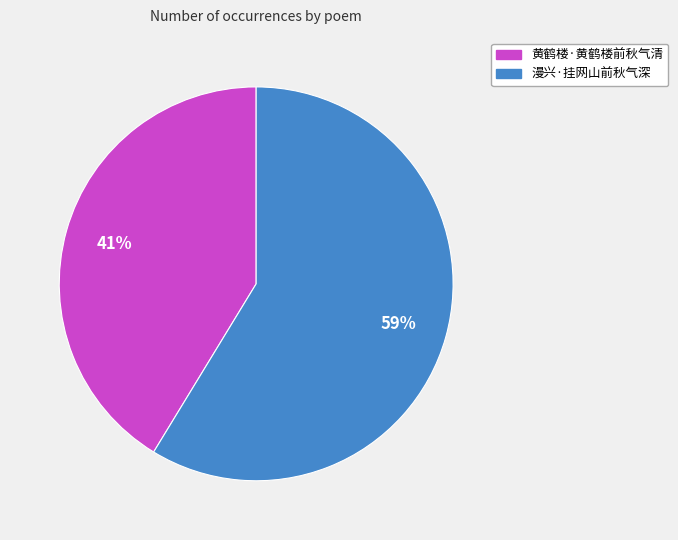

Which slice is the largest?

漫兴·挂网山前秋气深